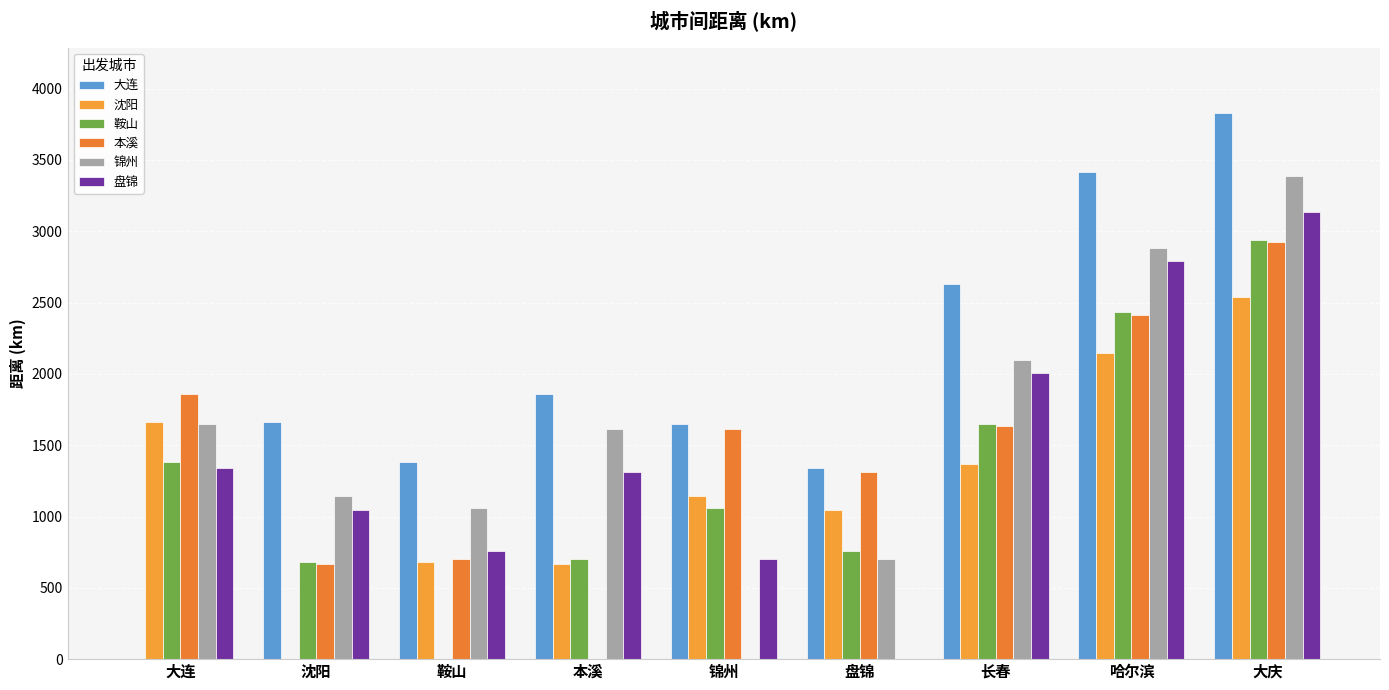

List the labels in order of 盘锦 value, smallest first.

盘锦, 锦州, 鞍山, 沈阳, 本溪, 大连, 长春, 哈尔滨, 大庆